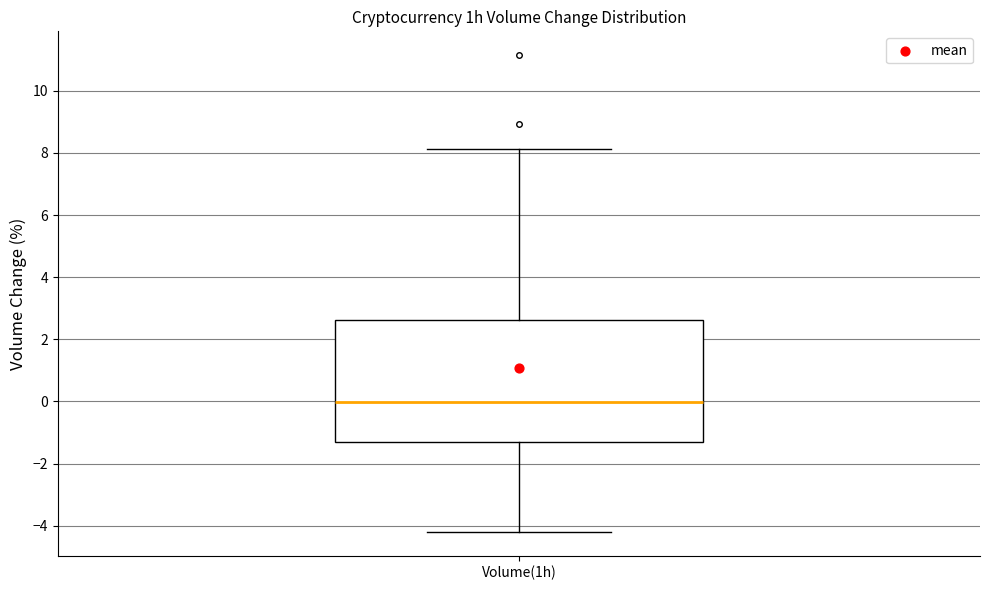

Where does the lower whisker of the box for Volume(1h) end on the y-axis? The values are not printed on the chart, so give them approximately, as read against the axis.

-4.2